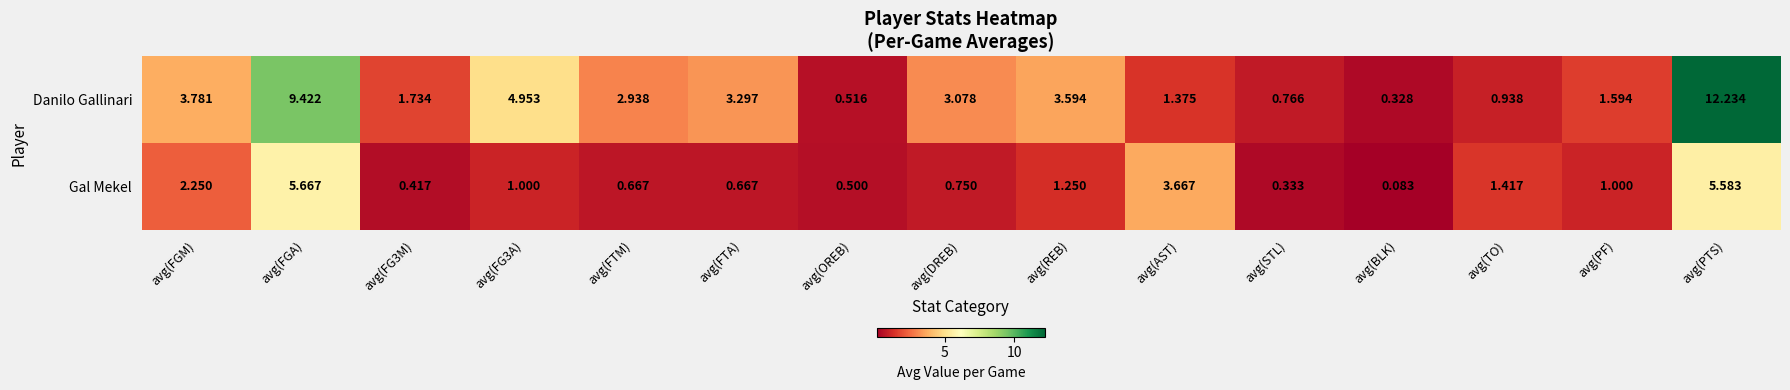

Rank the series at avg(PF) from lowest to highest value.

Gal Mekel, Danilo Gallinari